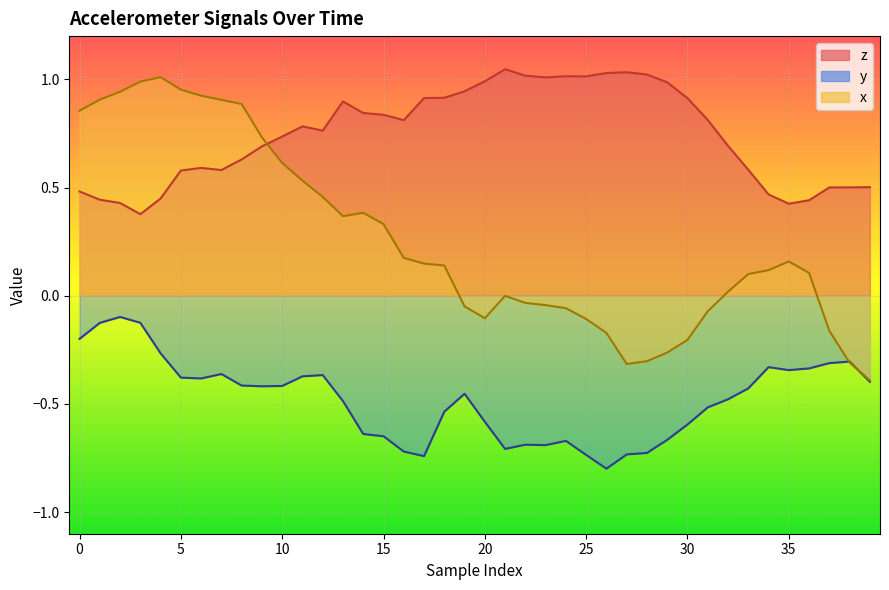

The x series shows 0.1 at 17. True or false?

True